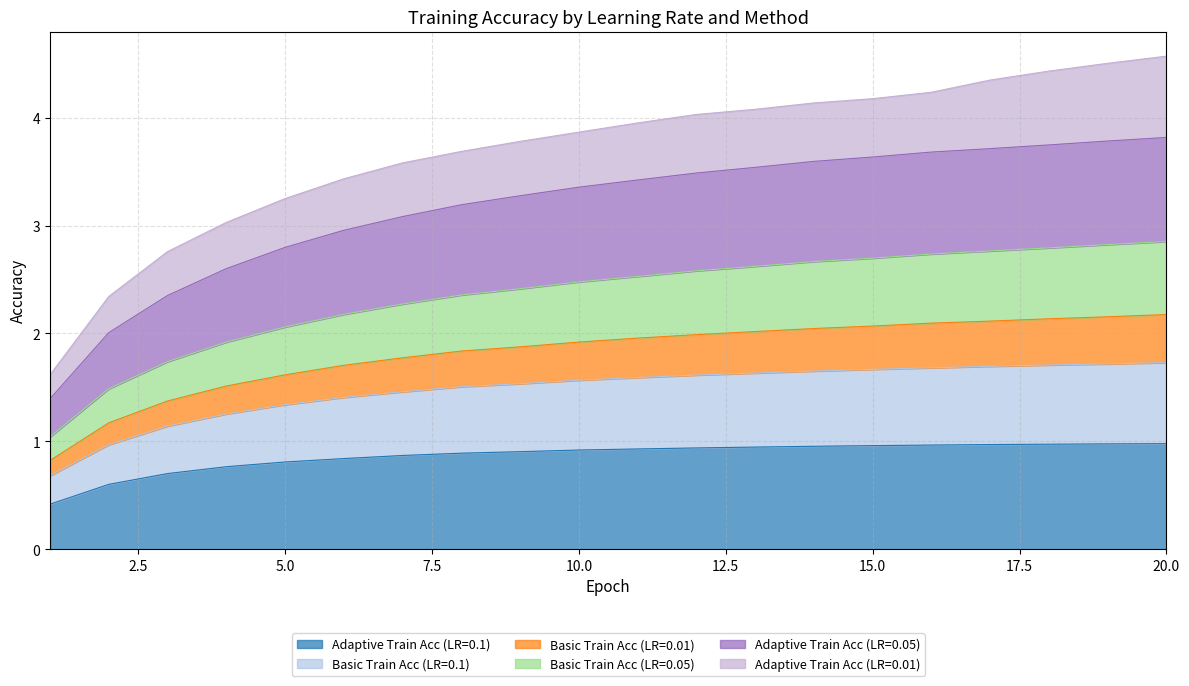

What is the lowest value of the Adaptive Train Acc (LR=0.1) series?

0.4